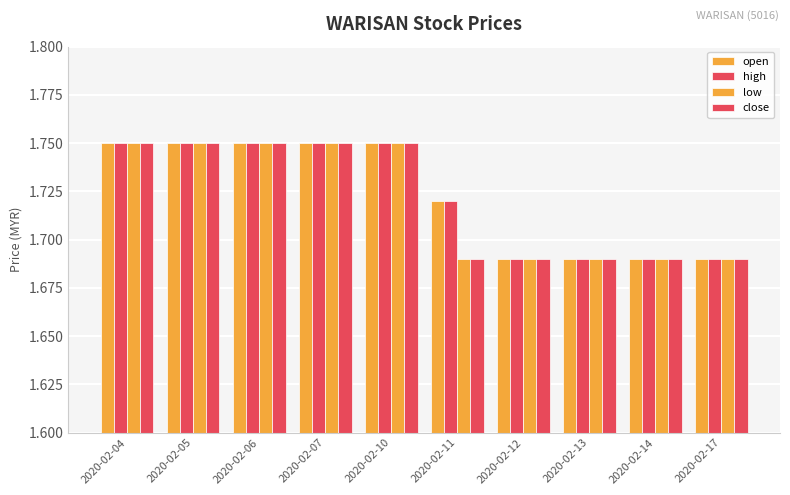

What is the average value of the close series?

1.7